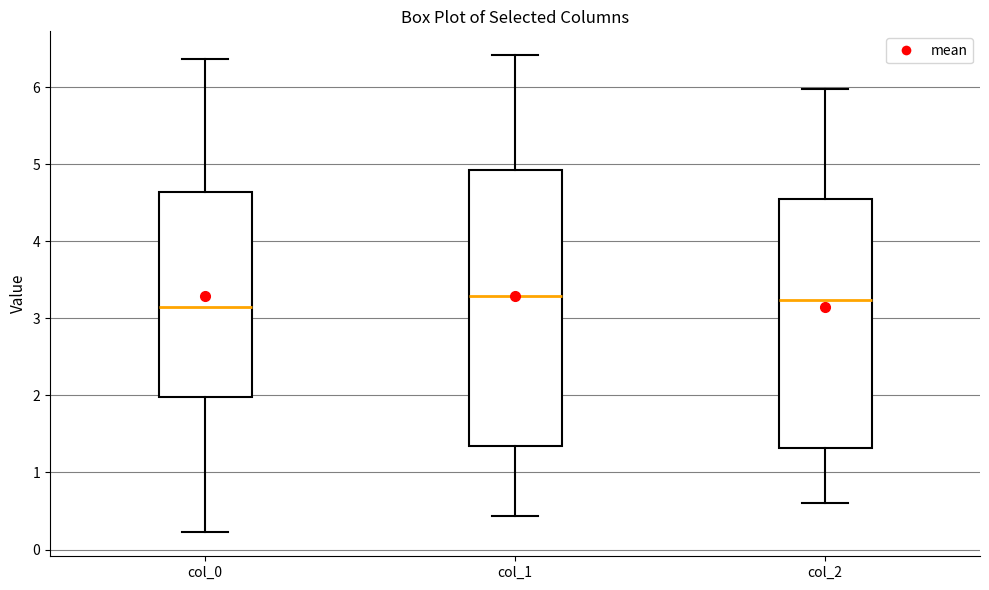

Reading left to right, read every box against the y-axis: the position of its median line, the range the box covers, and the ends of its whiskers. The values are not printed on the chart, so give them approximately, as read against the axis.

col_0: median 3.2, box 2.0 to 4.6, whiskers 0.2 to 6.4
col_1: median 3.3, box 1.3 to 4.9, whiskers 0.4 to 6.4
col_2: median 3.2, box 1.3 to 4.5, whiskers 0.6 to 6.0